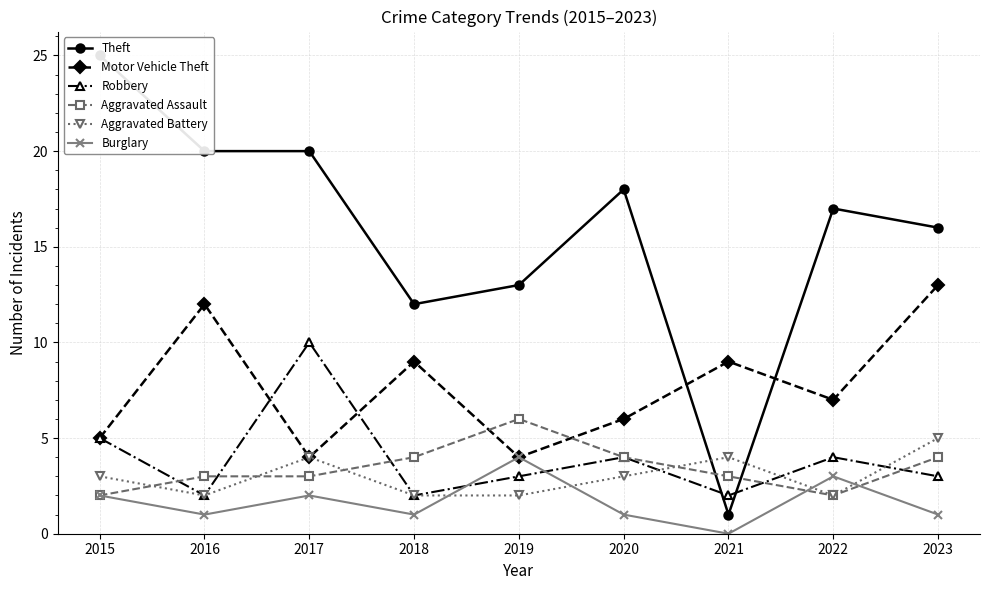

At which label is Robbery closest to 6?

2015